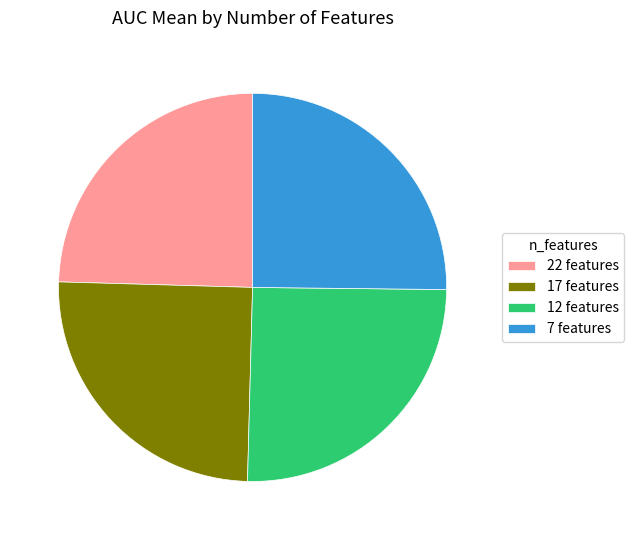

Does 12 features represent more than half of the total?

No